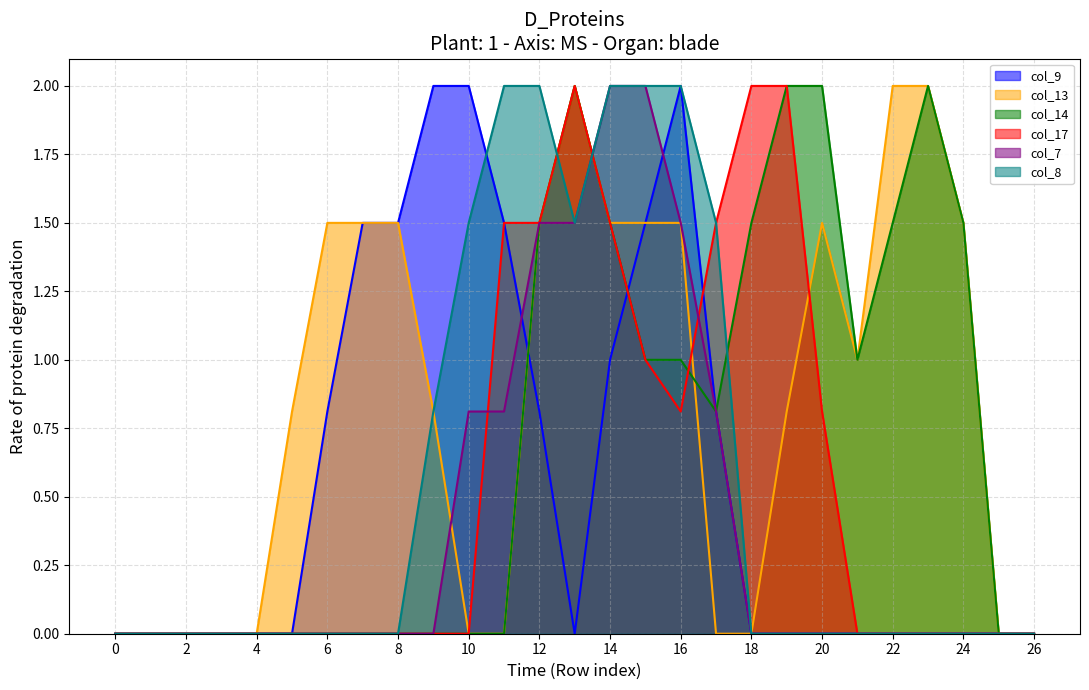

At which category is the sum across all series the highest?

14